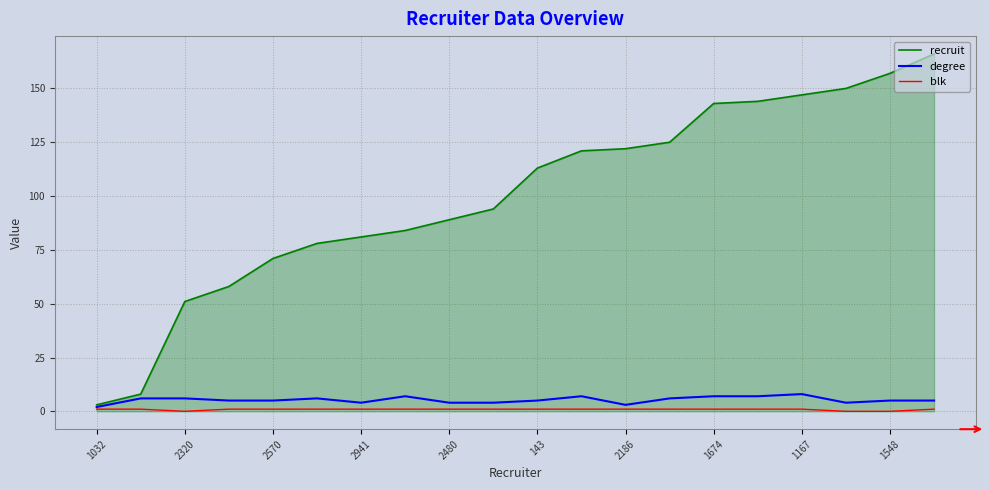

Which series has the widest spread of values?

recruit